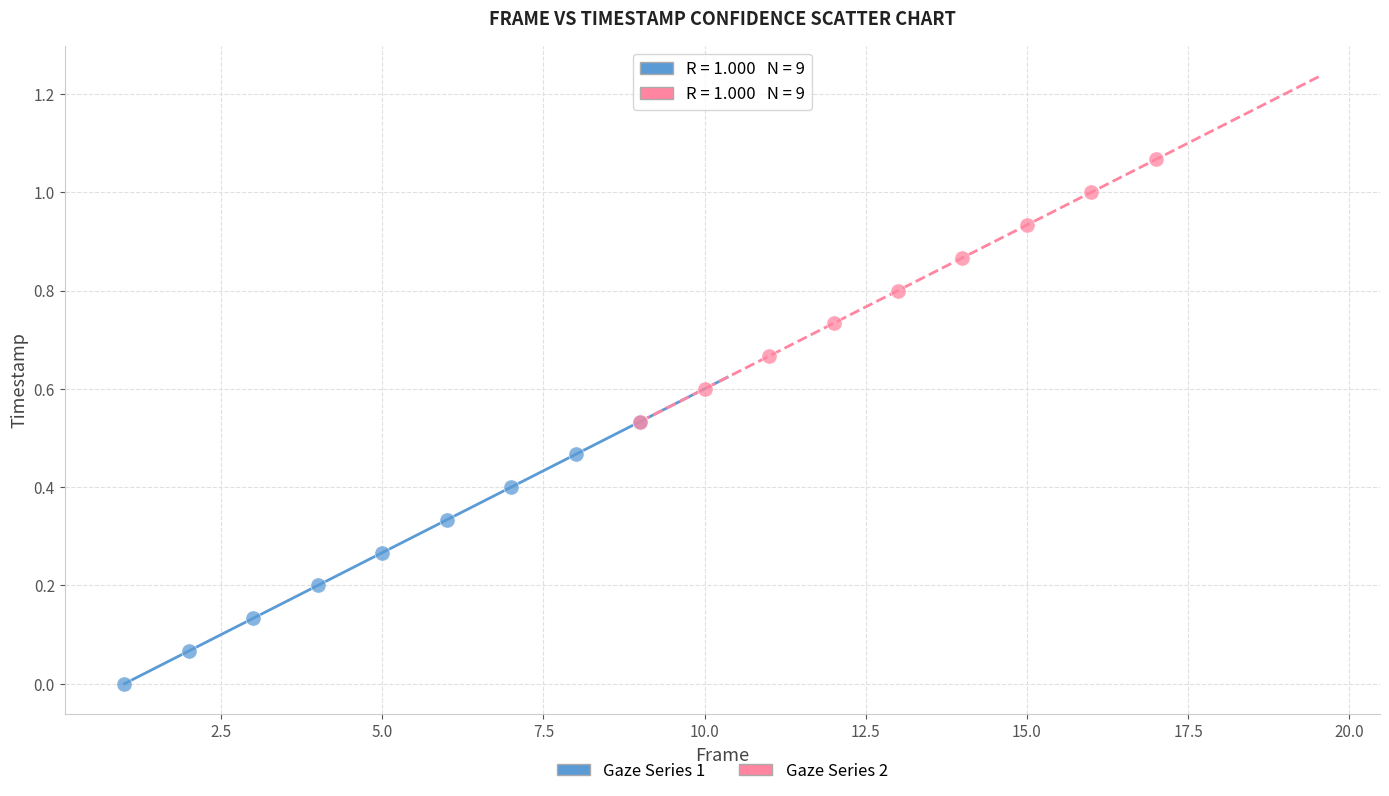

Which series reaches the minimum Y coordinate?

Gaze Series 1